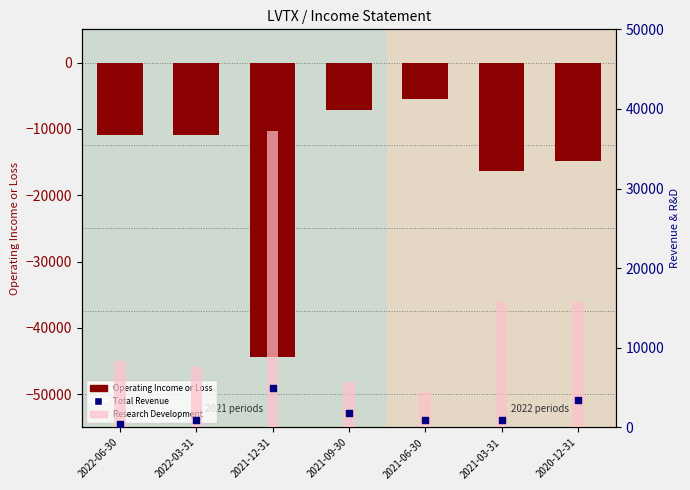

Which series reaches the minimum Y coordinate?

Operating Income or Loss